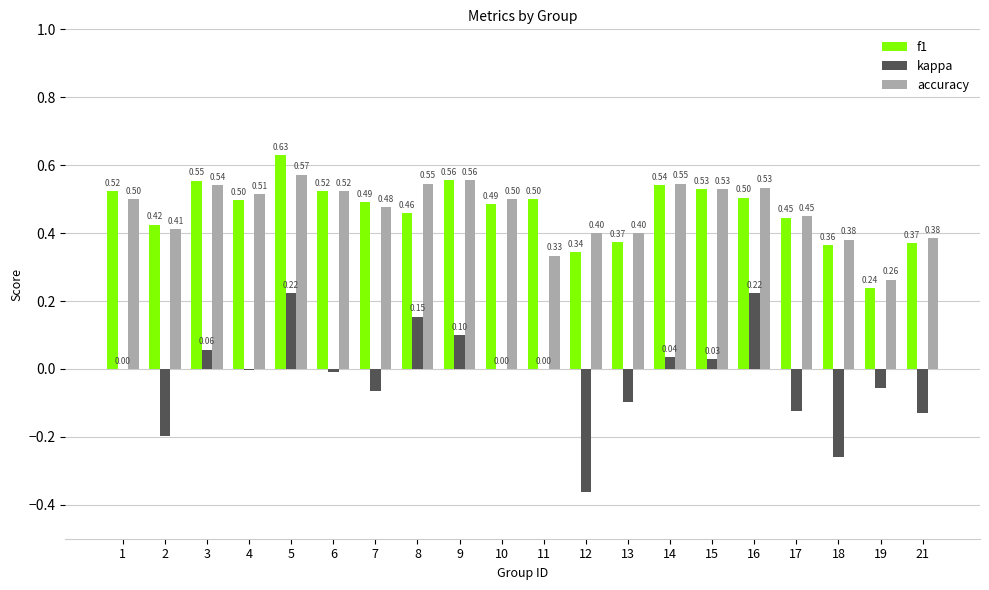

Which series has the largest range (max minus min)?

kappa